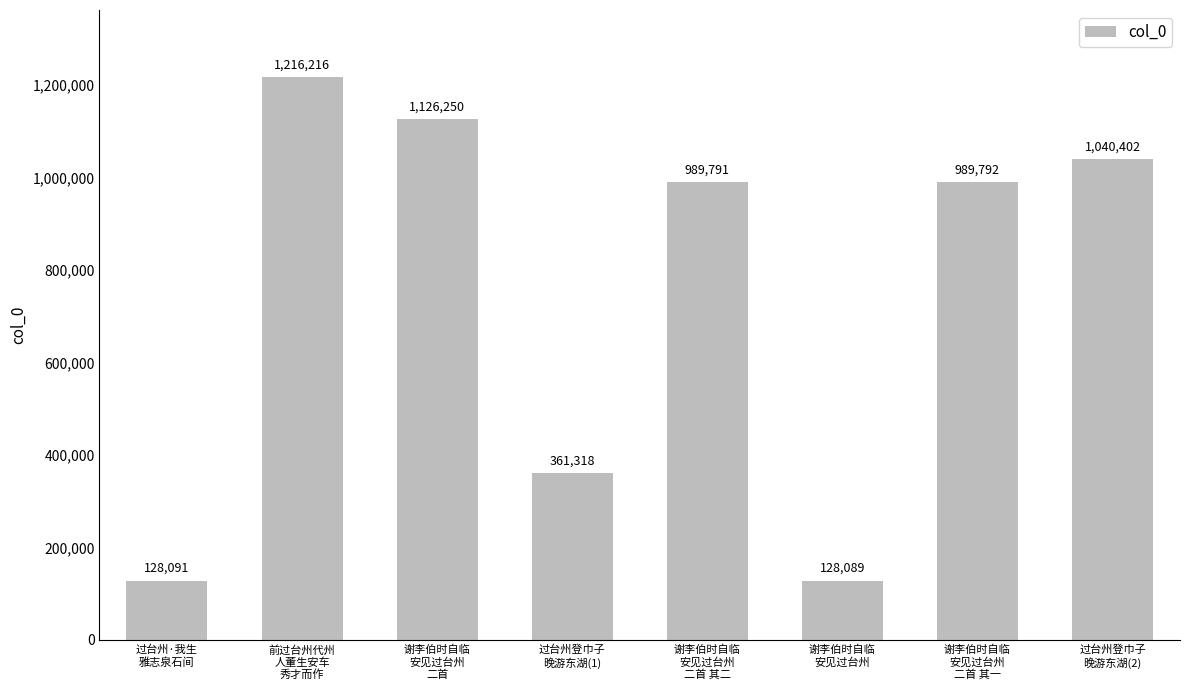

What is the value of the 5th bar from the left?

989791